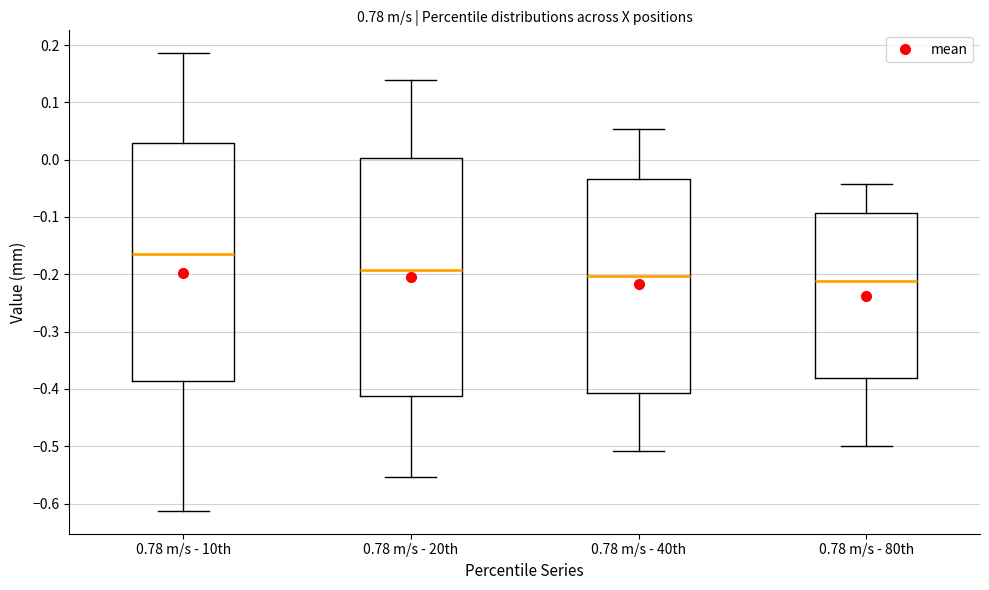

Reading left to right, transcribe this box plot: for each box, give where its median line is, the range the box spans, and where its two whiskers end, as read against the y-axis. The values are not printed on the chart, so give them approximately, as read against the axis.

0.78 m/s - 10th: median -0.16, box -0.39 to 0.03, whiskers -0.61 to 0.19
0.78 m/s - 20th: median -0.19, box -0.41 to 0.00, whiskers -0.55 to 0.14
0.78 m/s - 40th: median -0.20, box -0.41 to -0.03, whiskers -0.51 to 0.05
0.78 m/s - 80th: median -0.21, box -0.38 to -0.09, whiskers -0.50 to -0.04